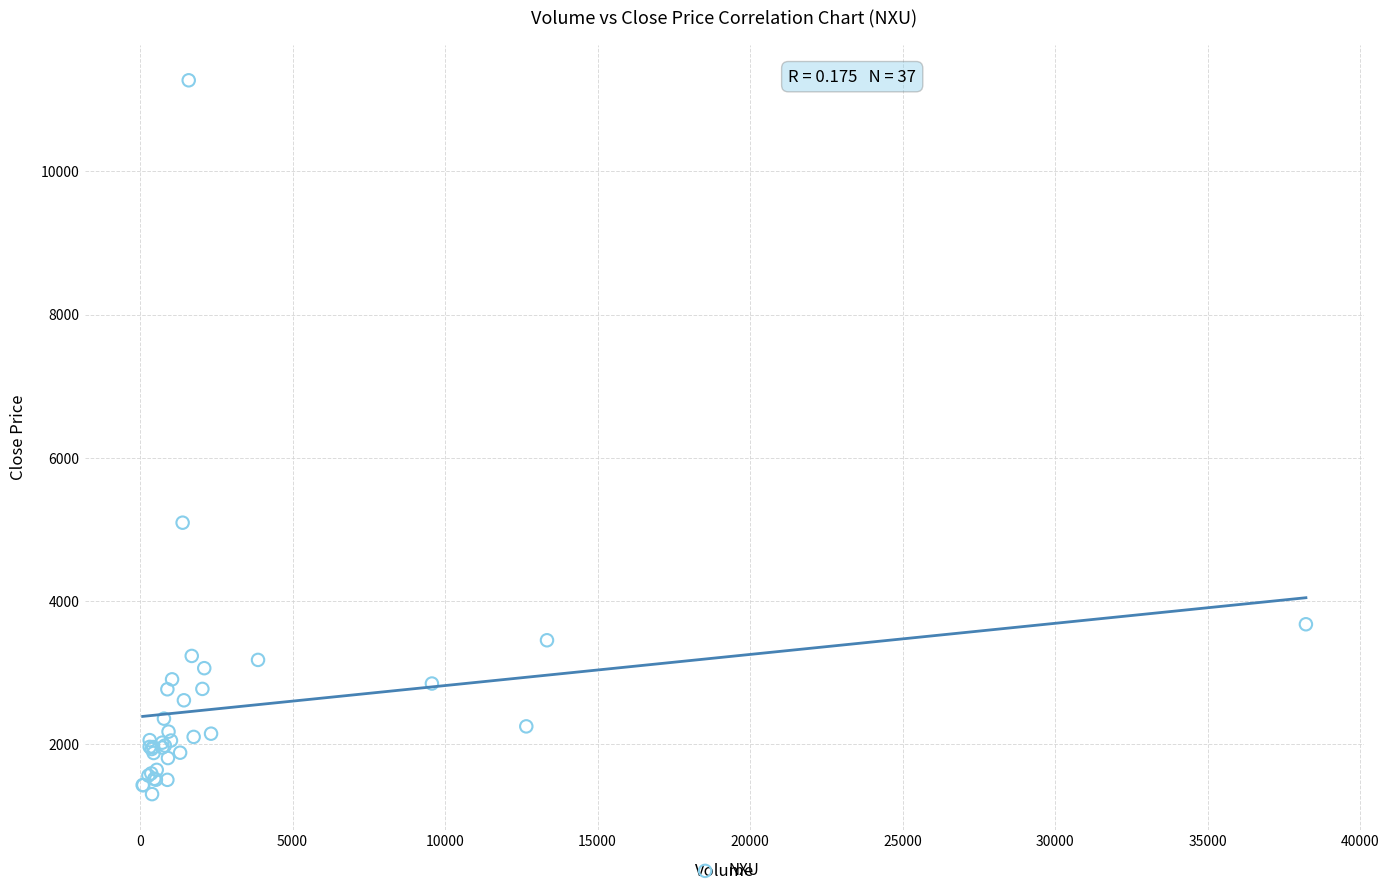

What Y value in the scatter plot is closest to 6286?

5092.5